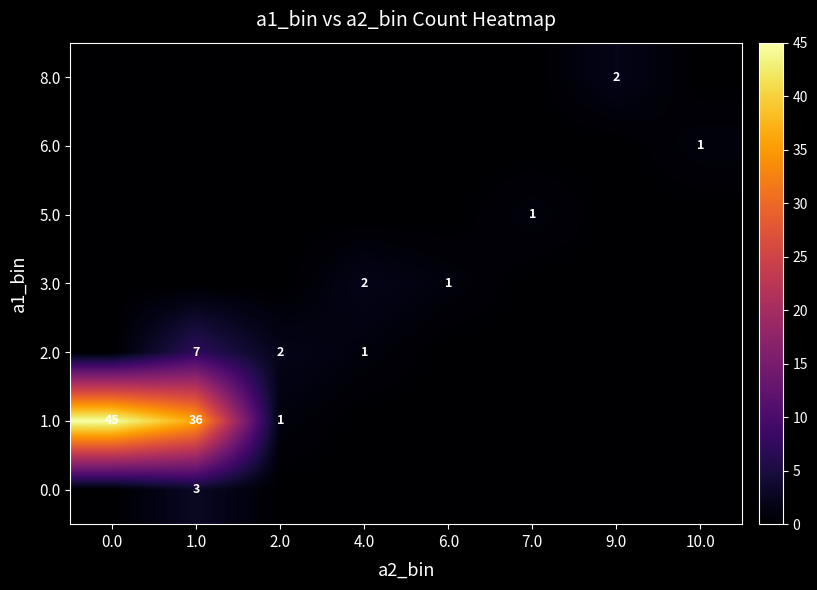

What is the sum of the 1.0 values at 1.0 and 0.0?

81